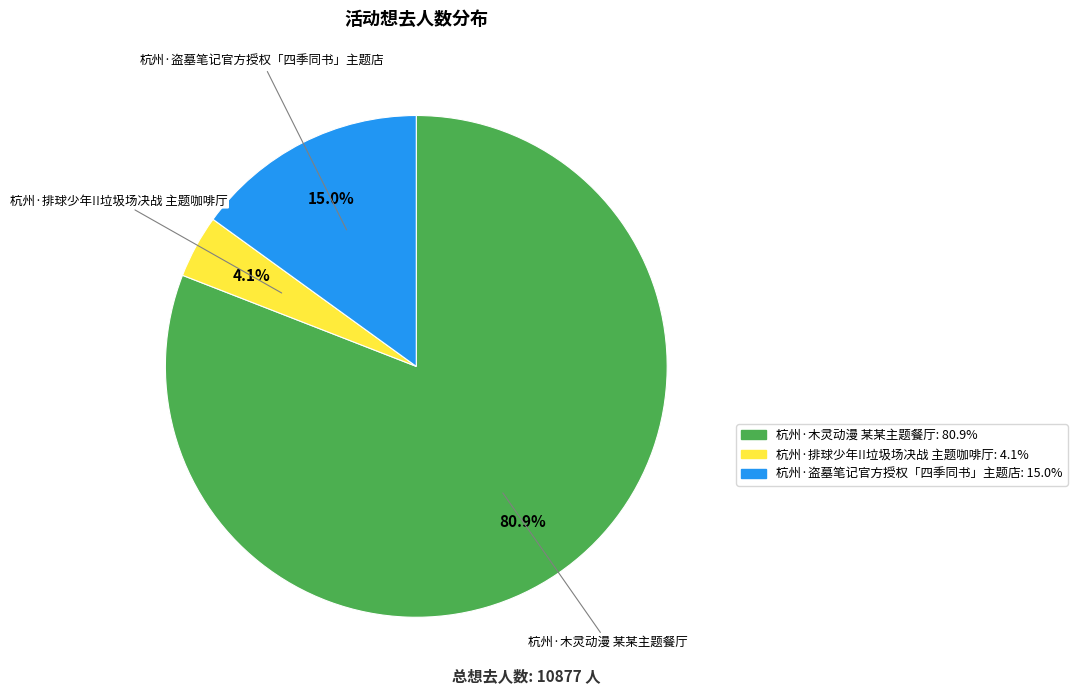

Is it true that 杭州·排球少年!!垃圾场决战 主题咖啡厅 is 4% of the pie?

True